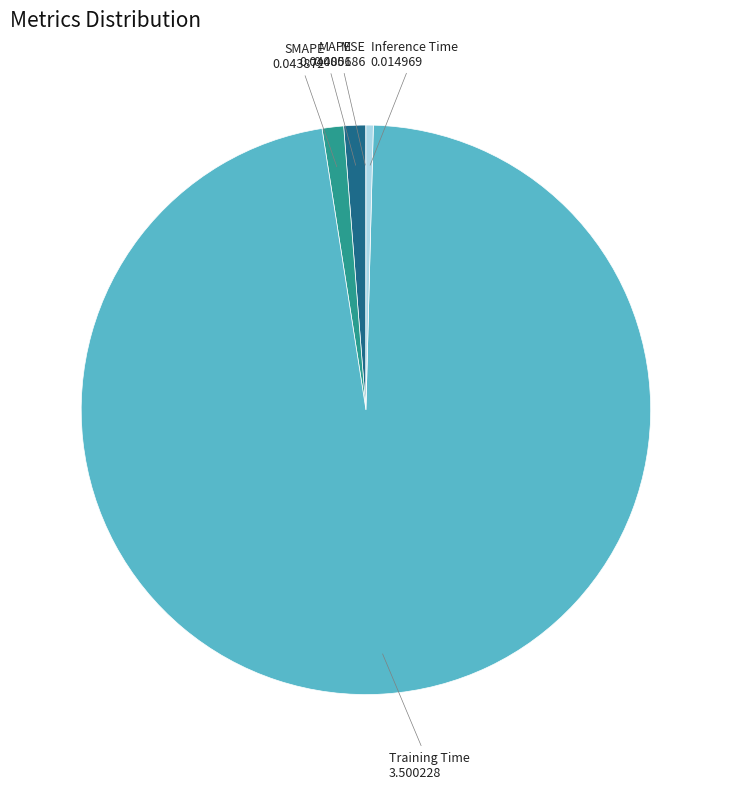

Is it true that Inference Time is 10% of the pie?

False